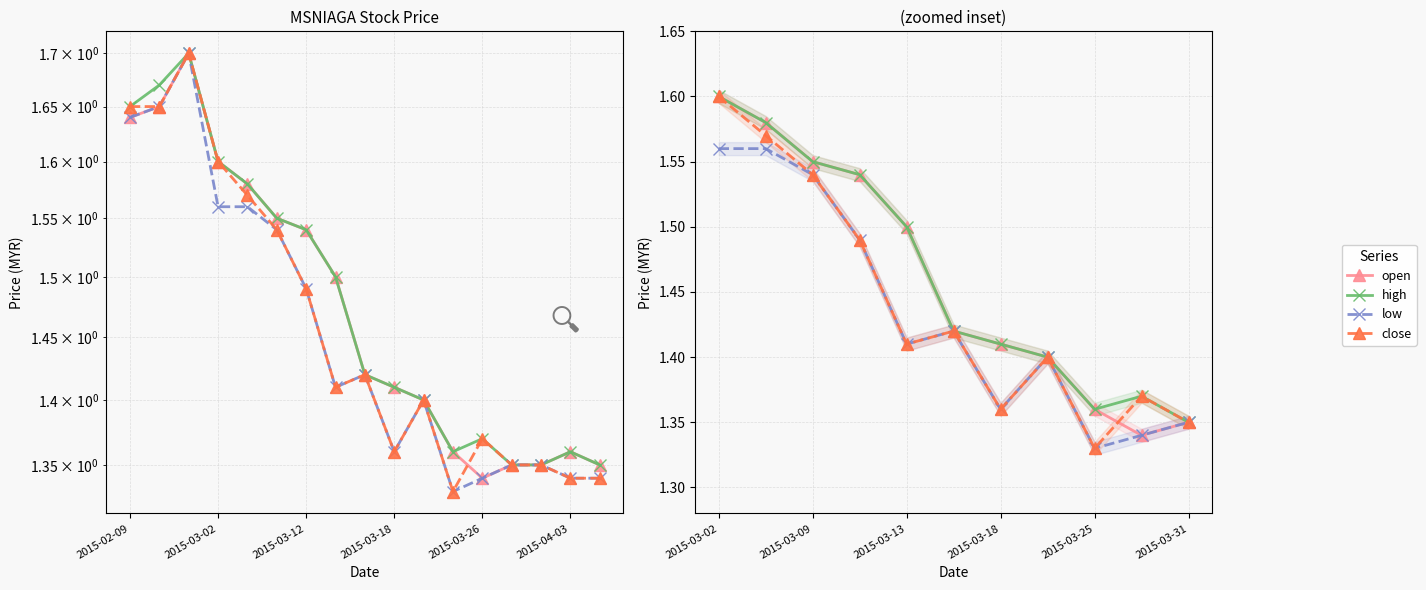

True or false: open has a value of 2.4 at 2015-03-02.

False